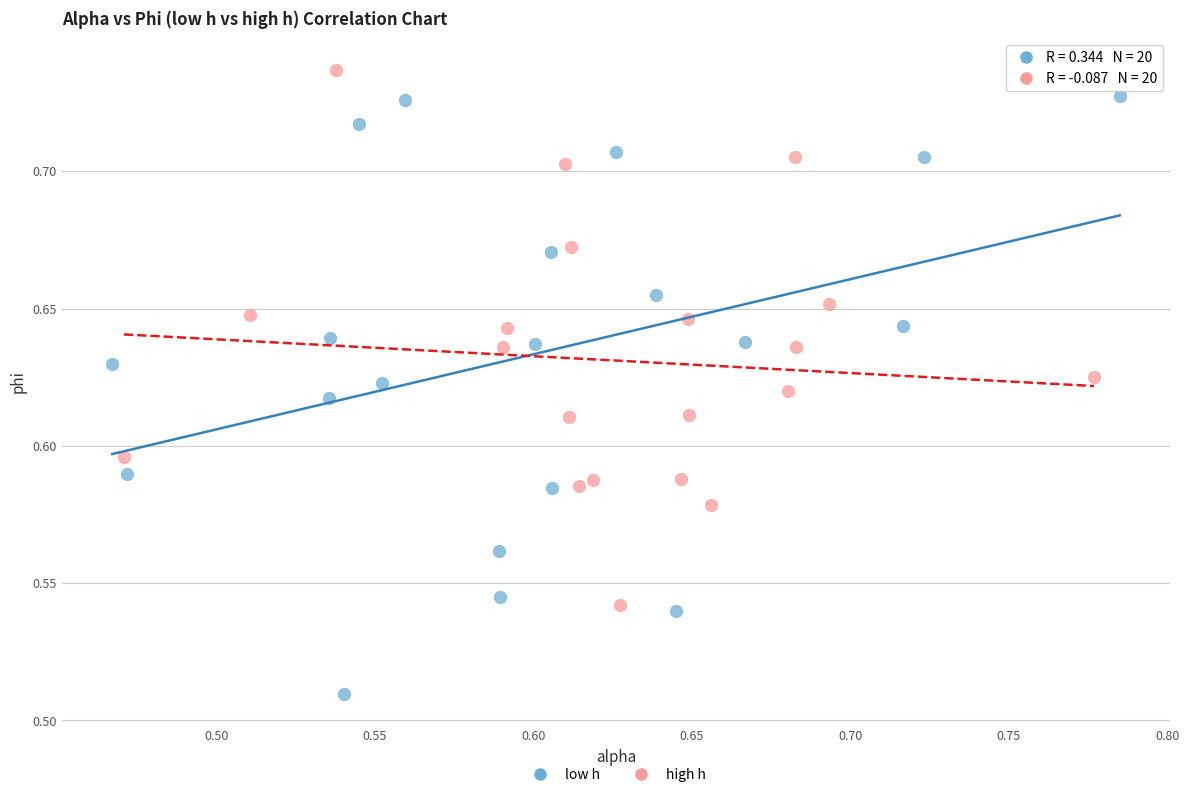

Which series has the largest Y range (max minus min)?

low h